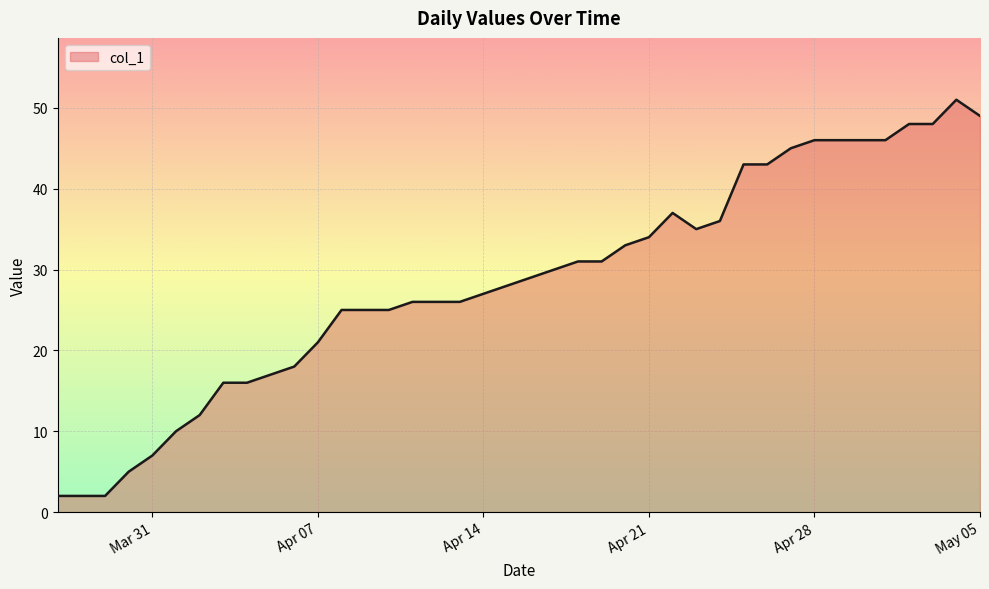

What is the difference between the maximum and minimum values?

49